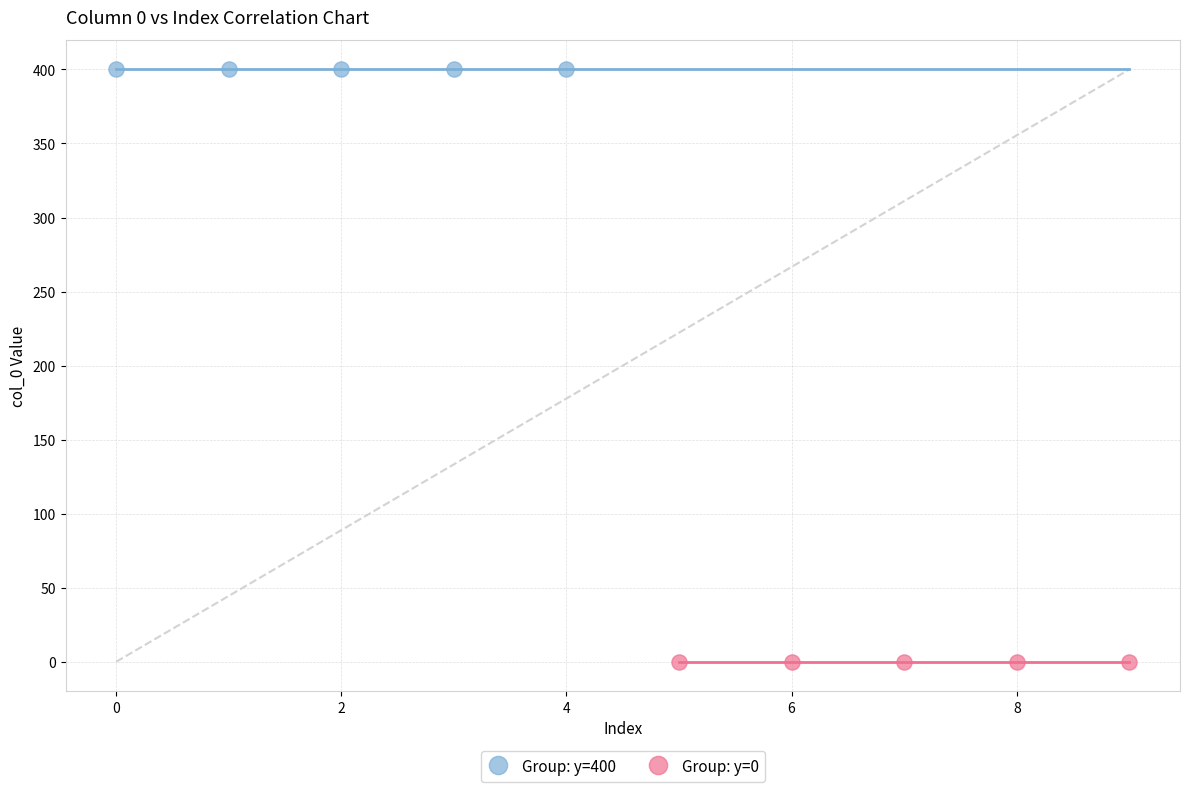

Which series contains the lowest Y value?

Group: y=0